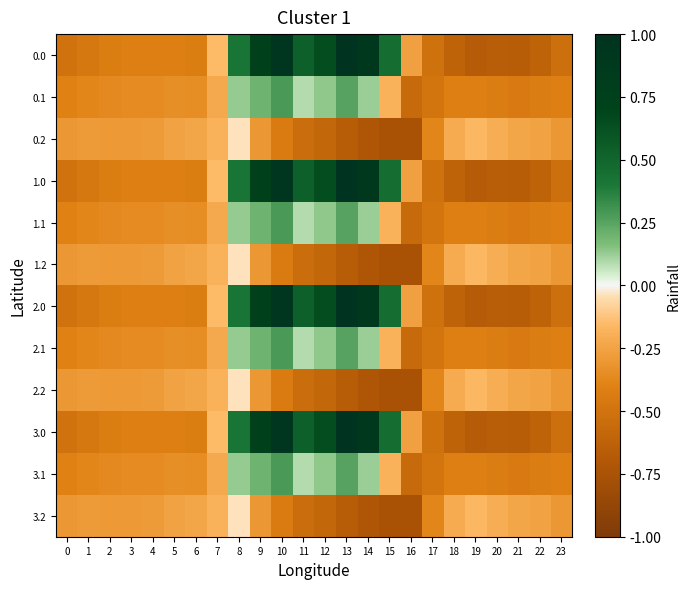

Rank the series by their maximum value, from highest to lowest.

0.0, 1.0, 2.0, 3.0, 0.1, 1.1, 2.1, 3.1, 0.2, 1.2, 2.2, 3.2